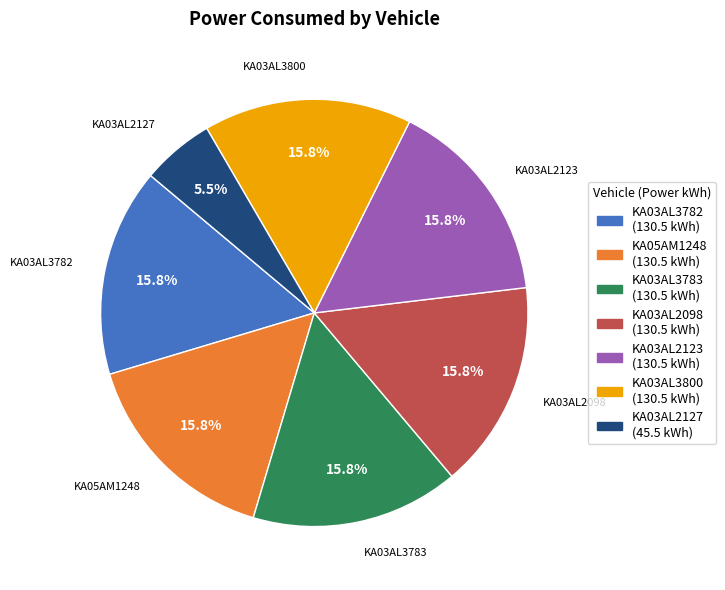

To the nearest percent, what is the difference between the largest and smallest slice percentages?

10%